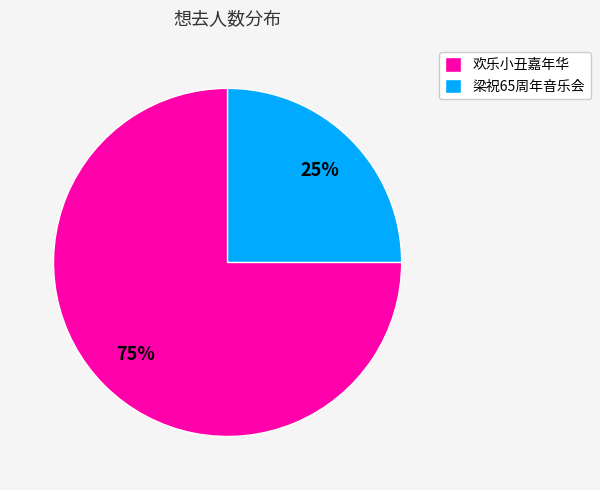

How many slices are in this pie chart?

2